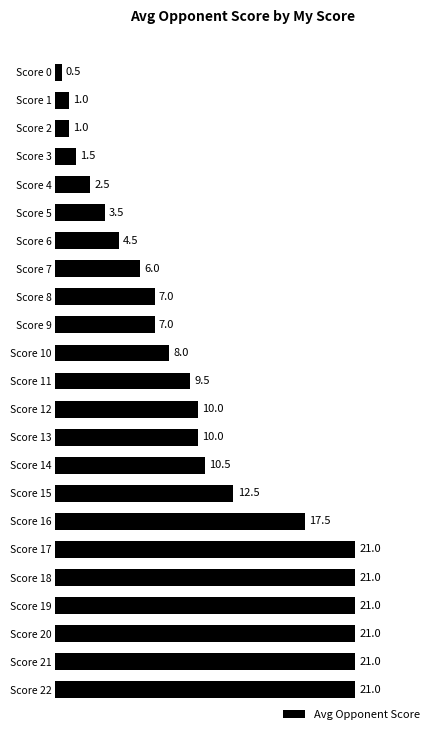

What value does the data have at Score 3?

1.5